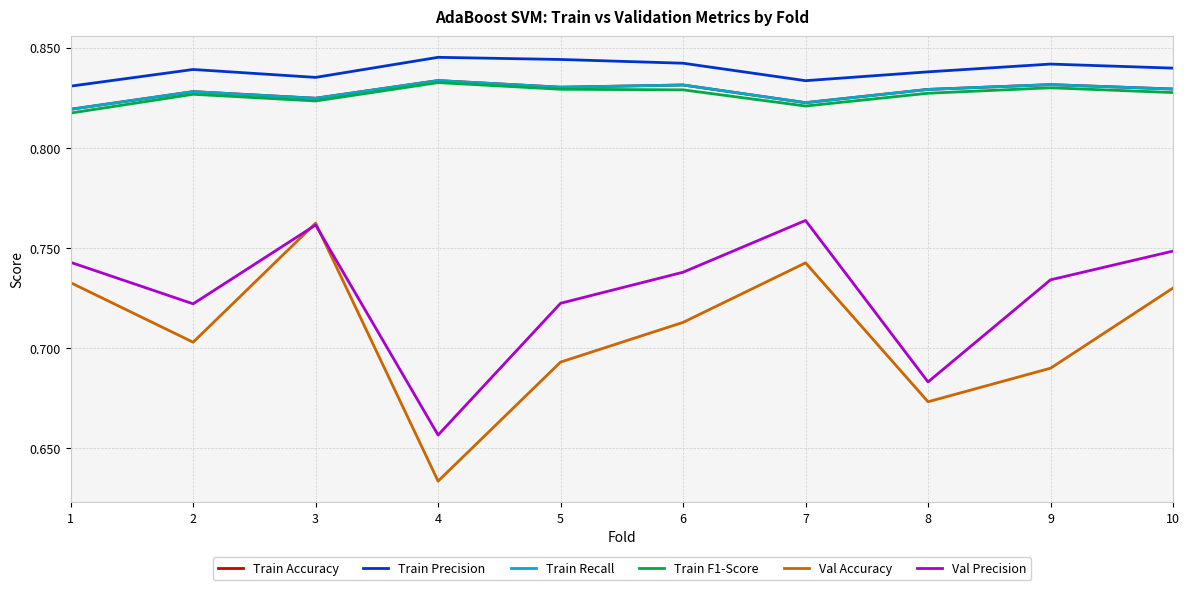

True or false: Val Accuracy and Train F1-Score cross at least once.

False